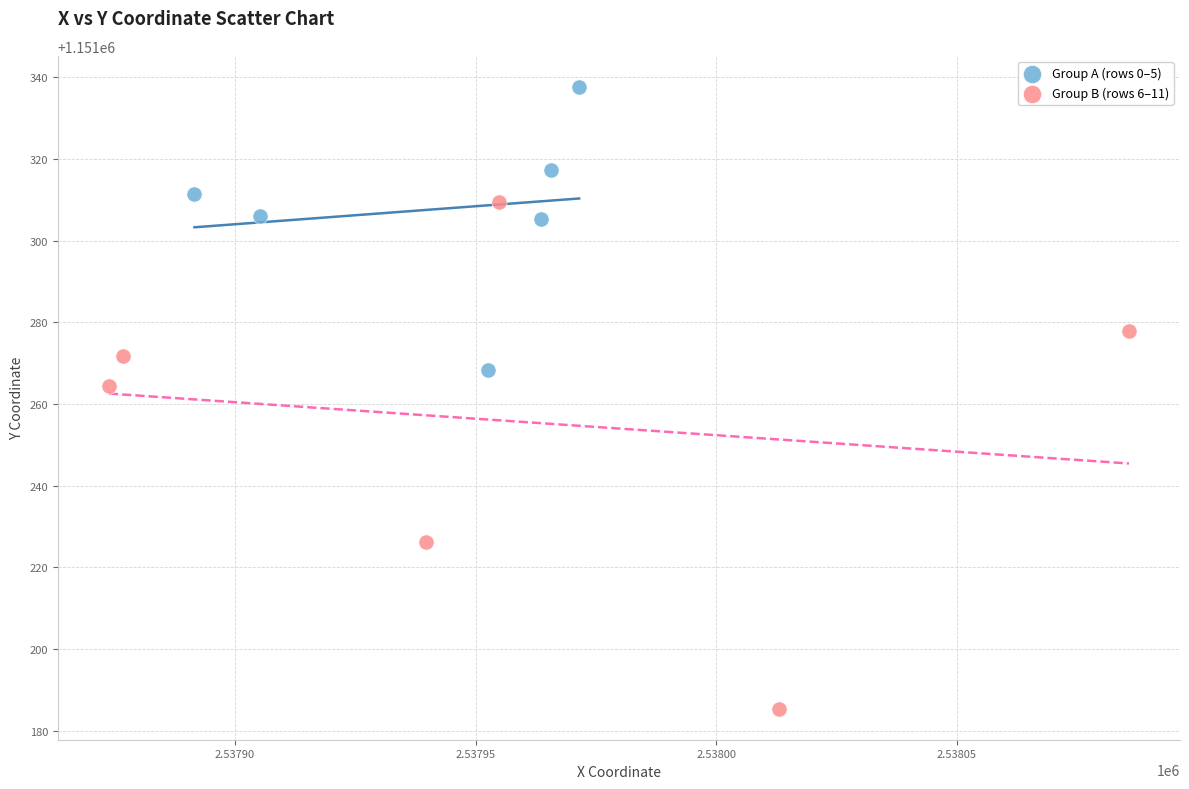

Which series contains the lowest Y value?

Group B (rows 6–11)